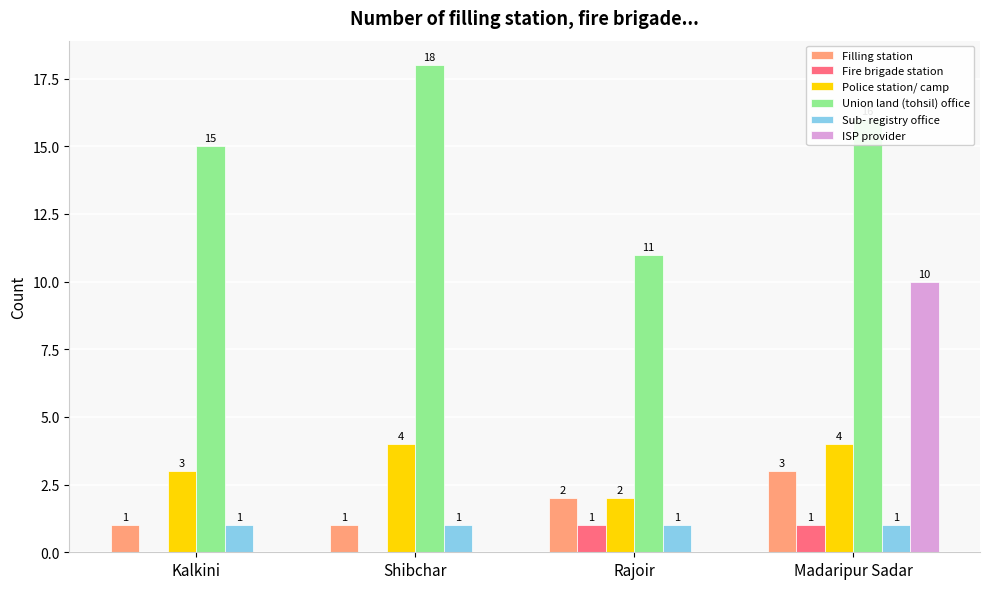

What is the sum of all Sub- registry office values?

4